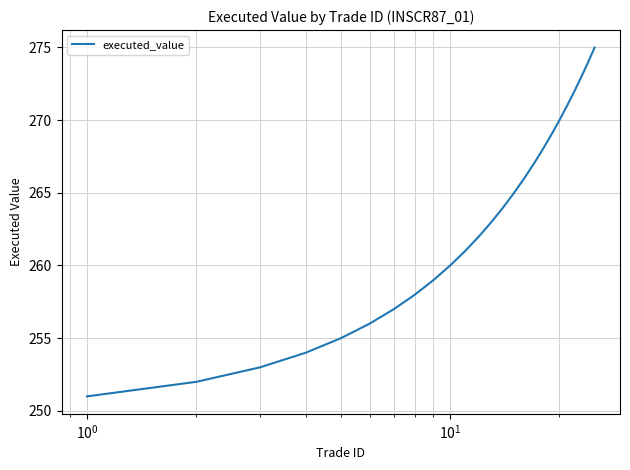

What is the difference between the second highest and minimum values?

23.0